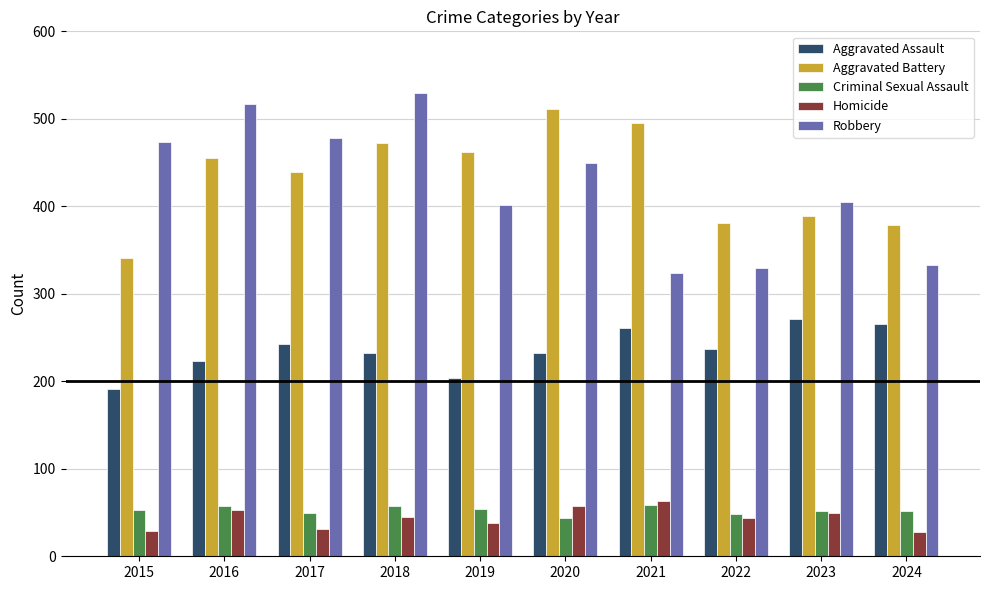

What is the greatest value displayed?

529